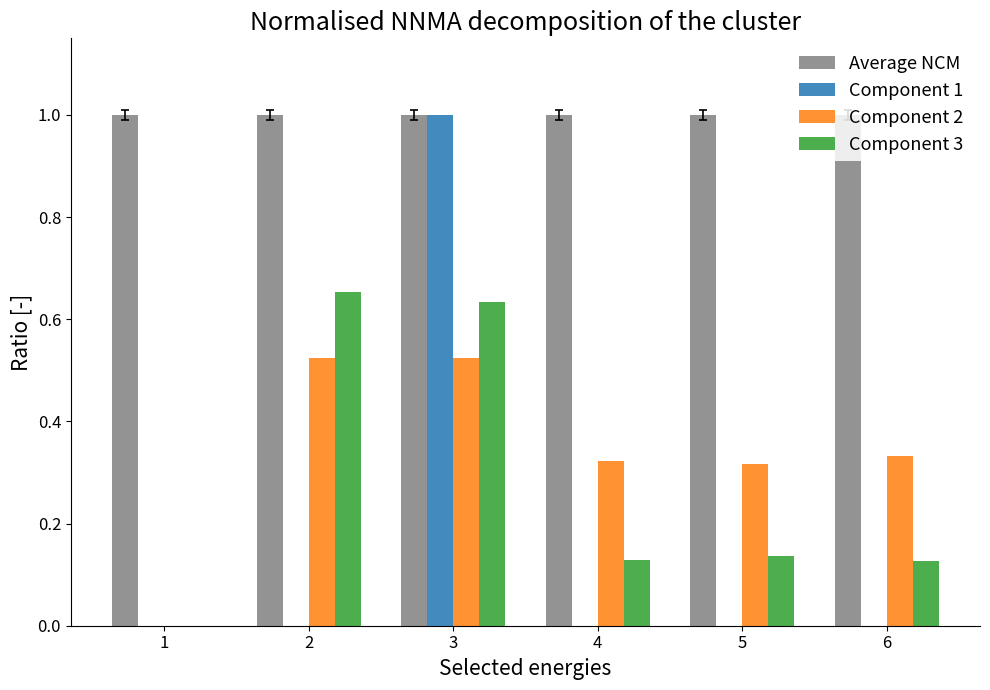

The Component 3 series shows 0.2 at 5. True or false?

False